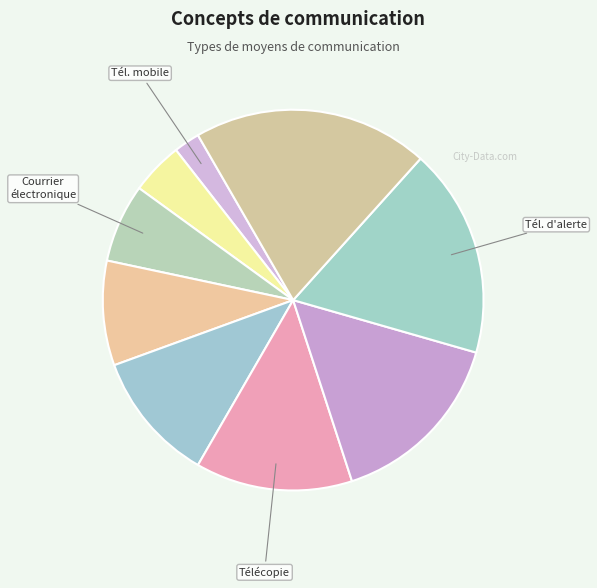

How many segments does this pie chart have?

9